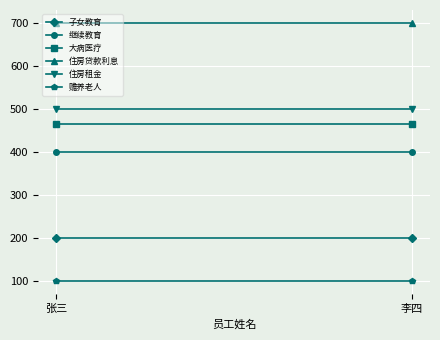

Read the 住房贷款利息 value at 张三.

700